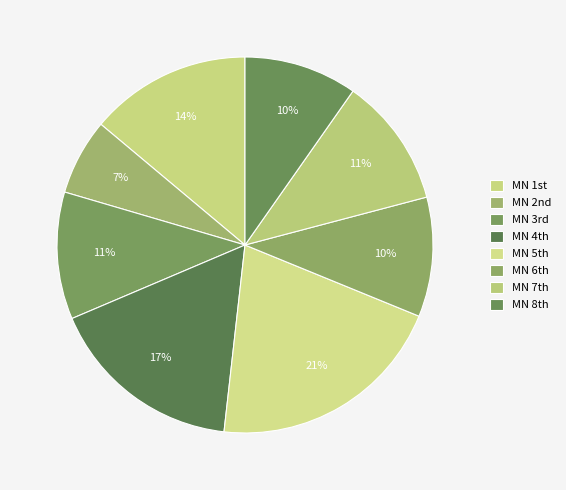

How many segments does this pie chart have?

8